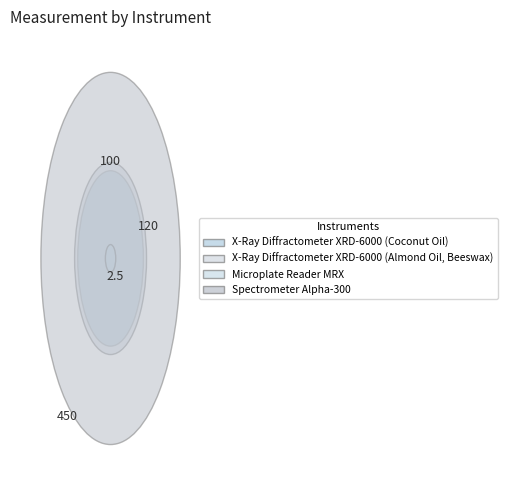

To the nearest percent, what is the average slice percentage?

25%